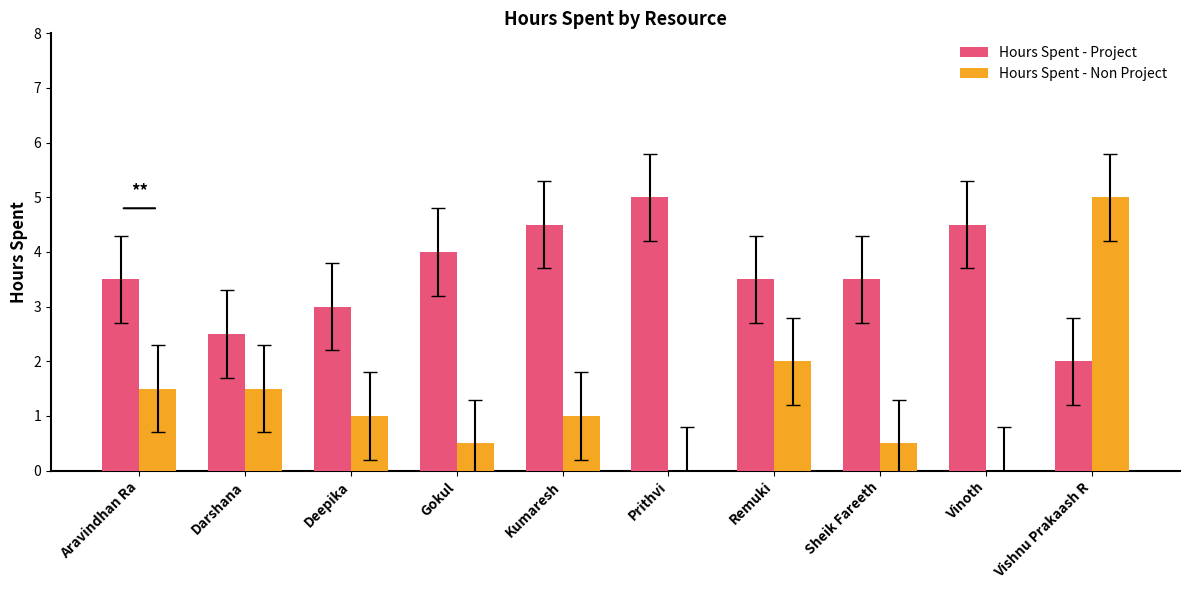

What is the sum of all Hours Spent - Project values?

36.0